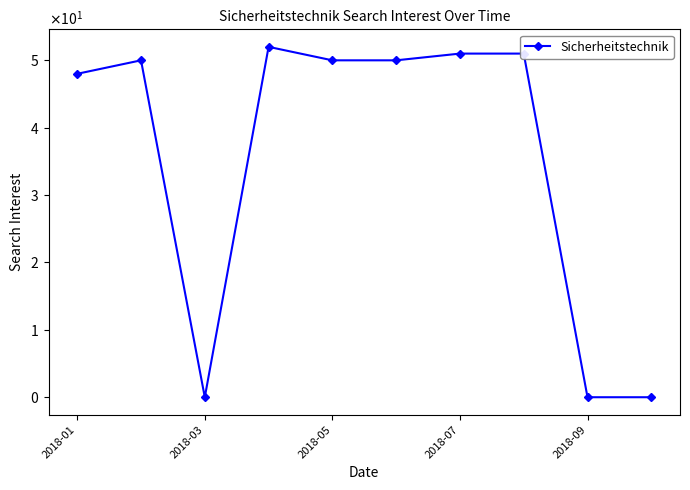

Is this an area chart (filled region under the line)?

No